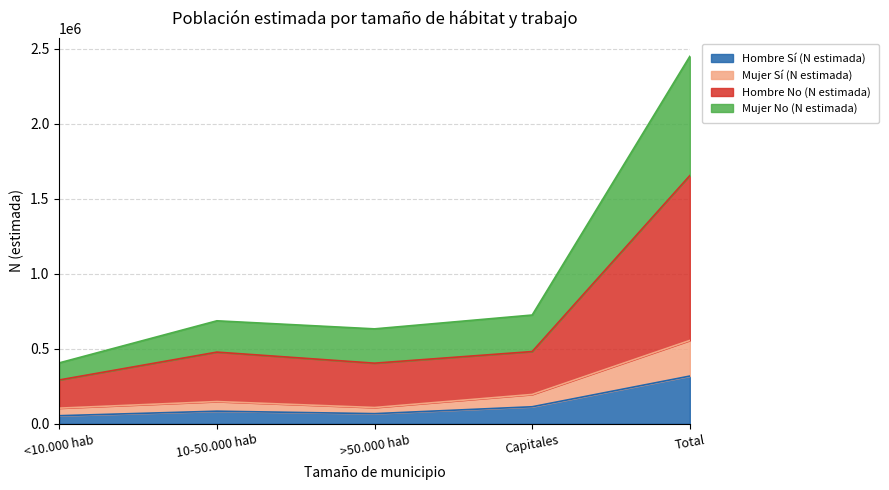

Reading left to right, transcribe all the data shown in this chart.

Hombre Sí (N estimada): <10.000 hab=53542	10-50.000 hab=83738	>50.000 hab=67306	Capitales=113166	Total=317751
Mujer Sí (N estimada): <10.000 hab=103960	10-50.000 hab=147899	>50.000 hab=108185	Capitales=195284	Total=555327
Hombre No (N estimada): <10.000 hab=291739	10-50.000 hab=477407	>50.000 hab=403649	Capitales=481119	Total=1653913
Mujer No (N estimada): <10.000 hab=405553	10-50.000 hab=685997	>50.000 hab=632294	Capitales=724475	Total=2448319